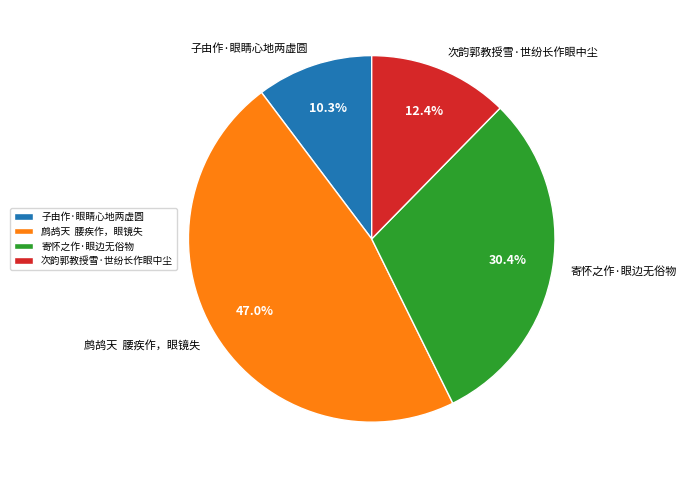

To the nearest percent, what is the average slice percentage?

25%